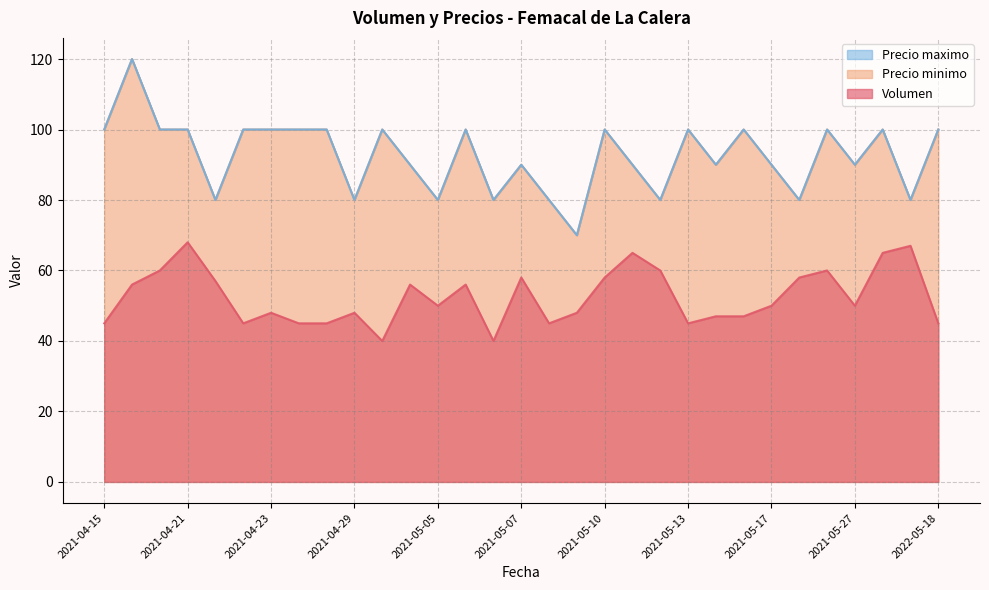

True or false: Precio minimo and Precio maximo intersect in this chart.

False